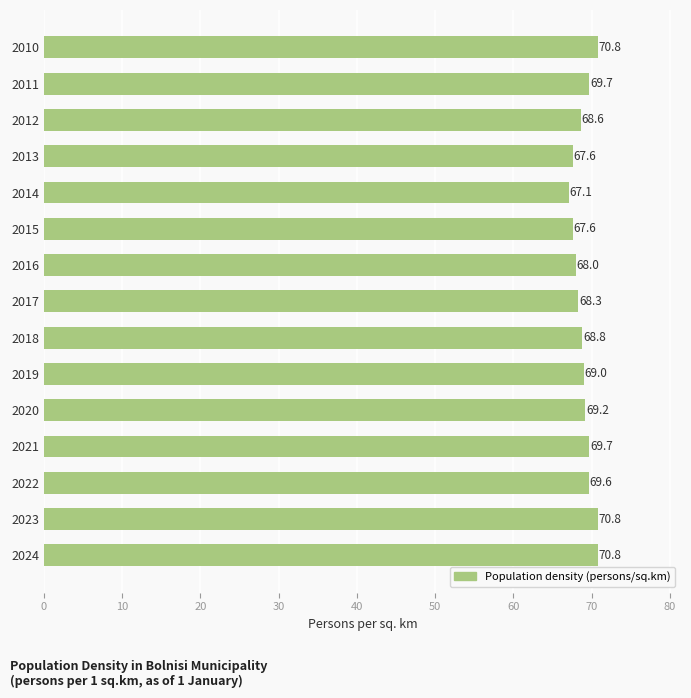

True or false: the data shows 121.8 at 2011.

False